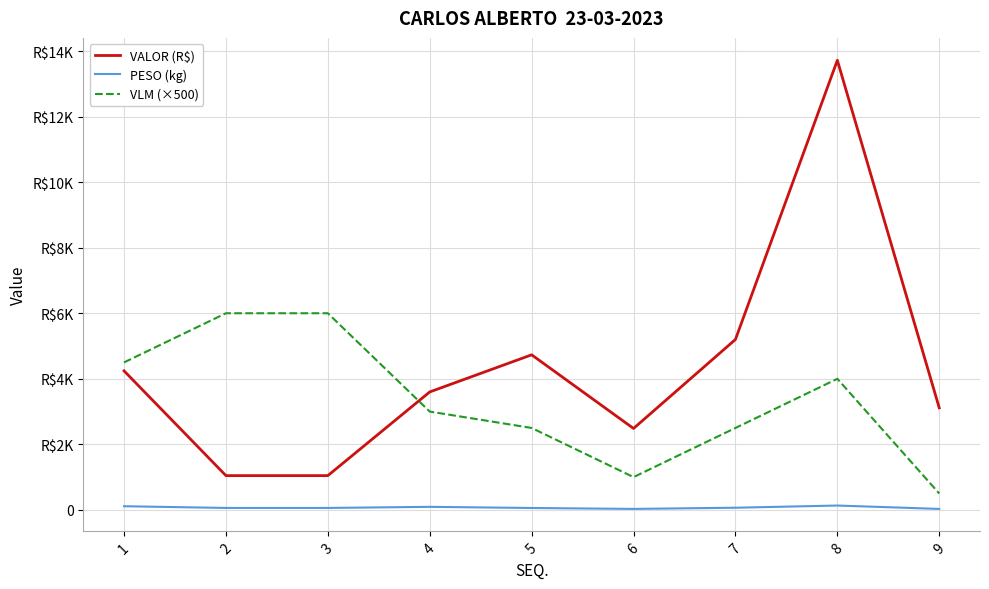

True or false: VALOR (R$) has a value of 1045.6 at 2.

True